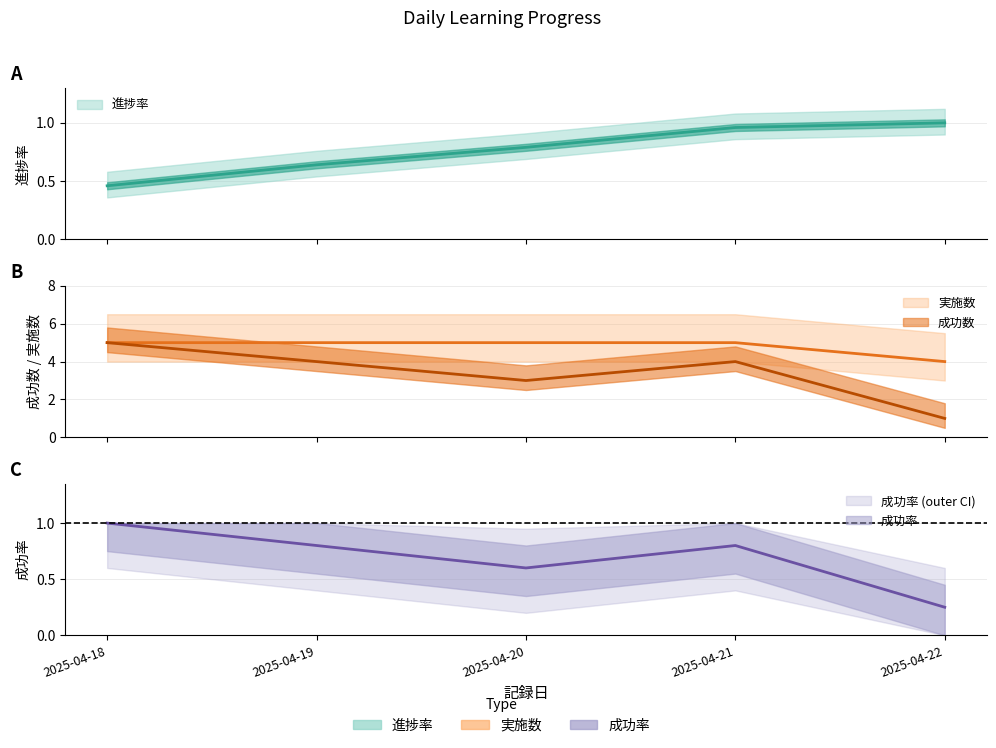

What is the minimum value shown in the chart?

0.5